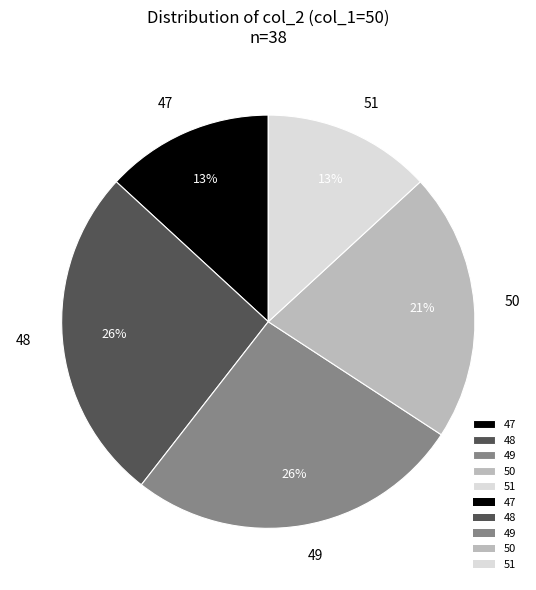

How many slices are in this pie chart?

5